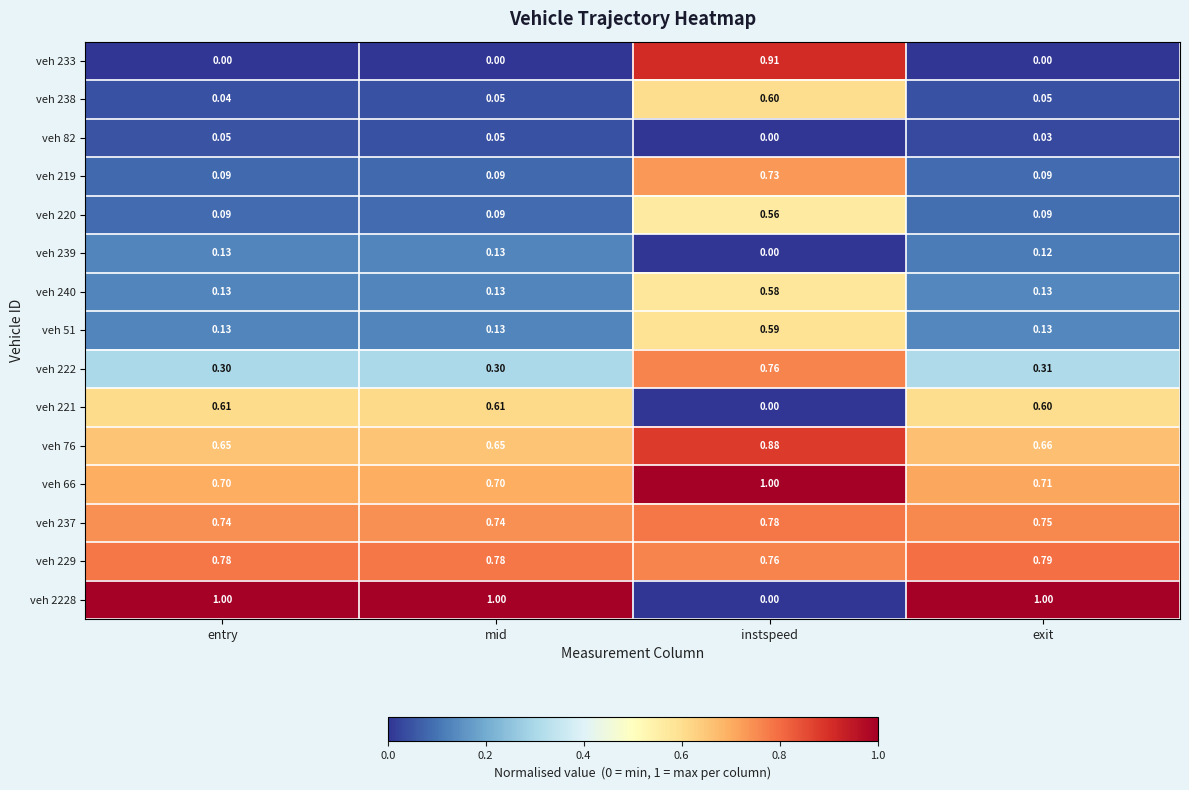

At which category is the sum across all series the highest?

instspeed